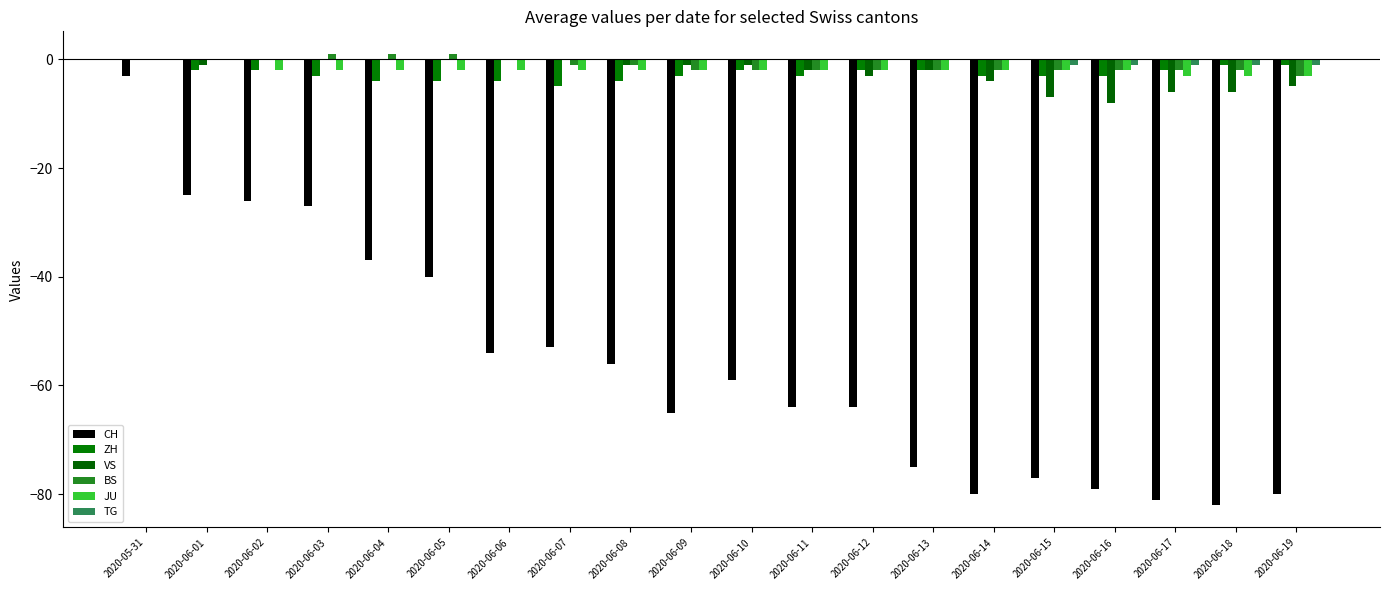

How many values in the VS series exceed -1?

7